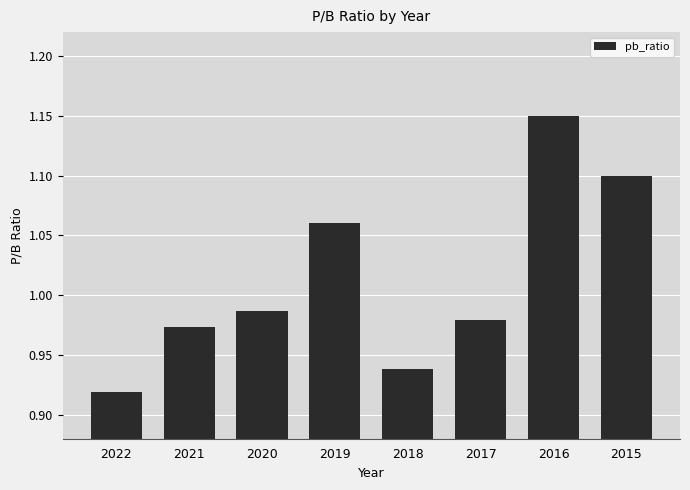

True or false: the data shows 1.6 at 2018.

False